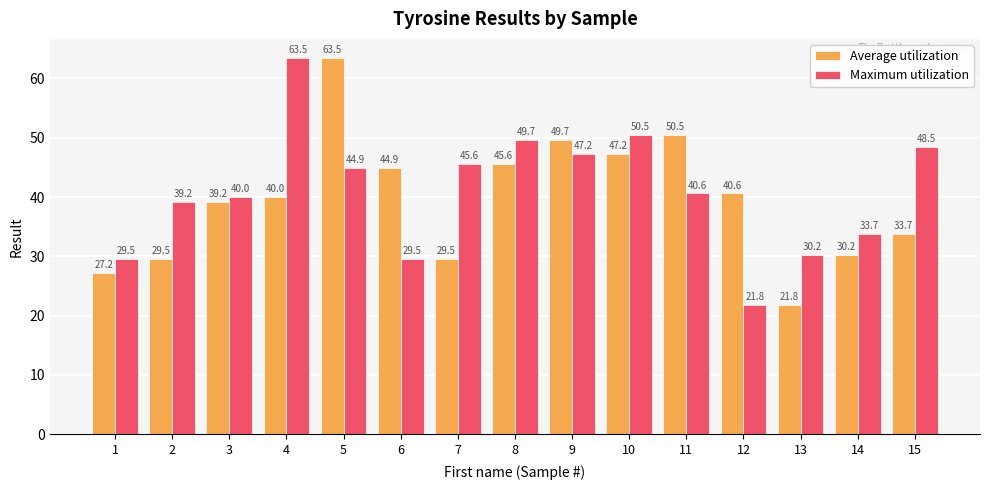

Reading left to right, what are all the values shown in this chart?

Average utilization: 27.2	29.5	39.2	40.0	63.5	44.9	29.5	45.6	49.7	47.2	50.5	40.6	21.8	30.2	33.7
Maximum utilization: 29.5	39.2	40.0	63.5	44.9	29.5	45.6	49.7	47.2	50.5	40.6	21.8	30.2	33.7	48.5